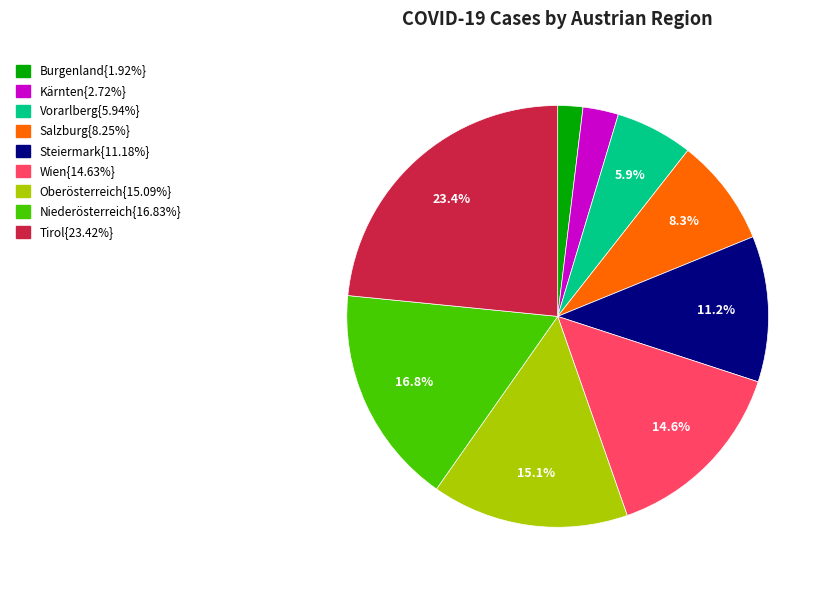

To the nearest percent, what is the difference between the largest and smallest slice percentages?

22%